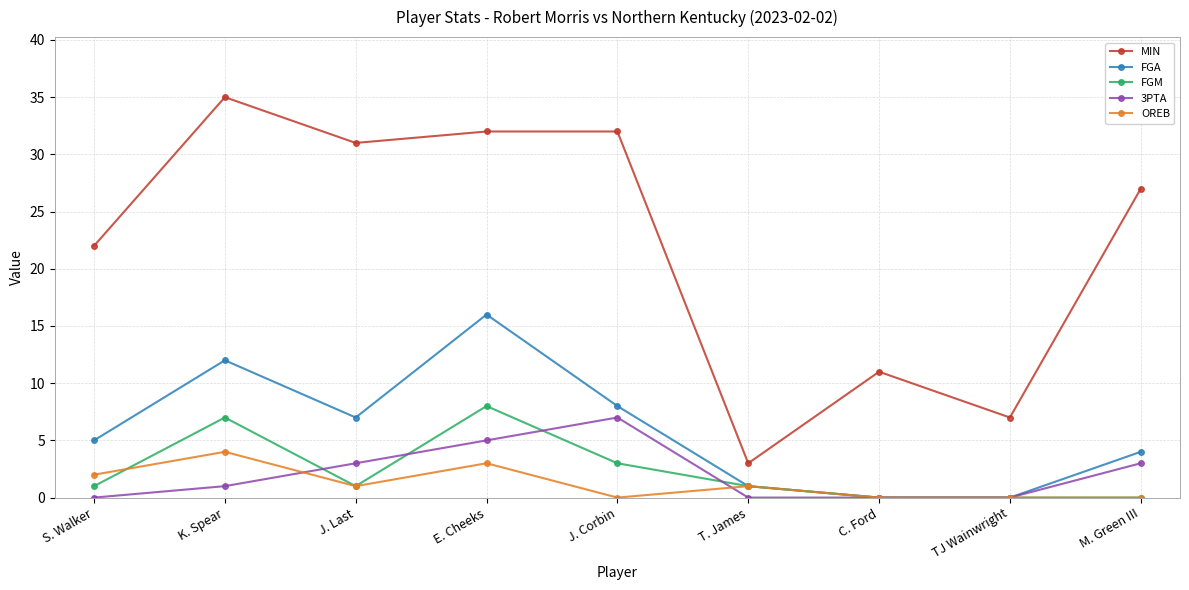

How many distinct data groups are displayed?

5